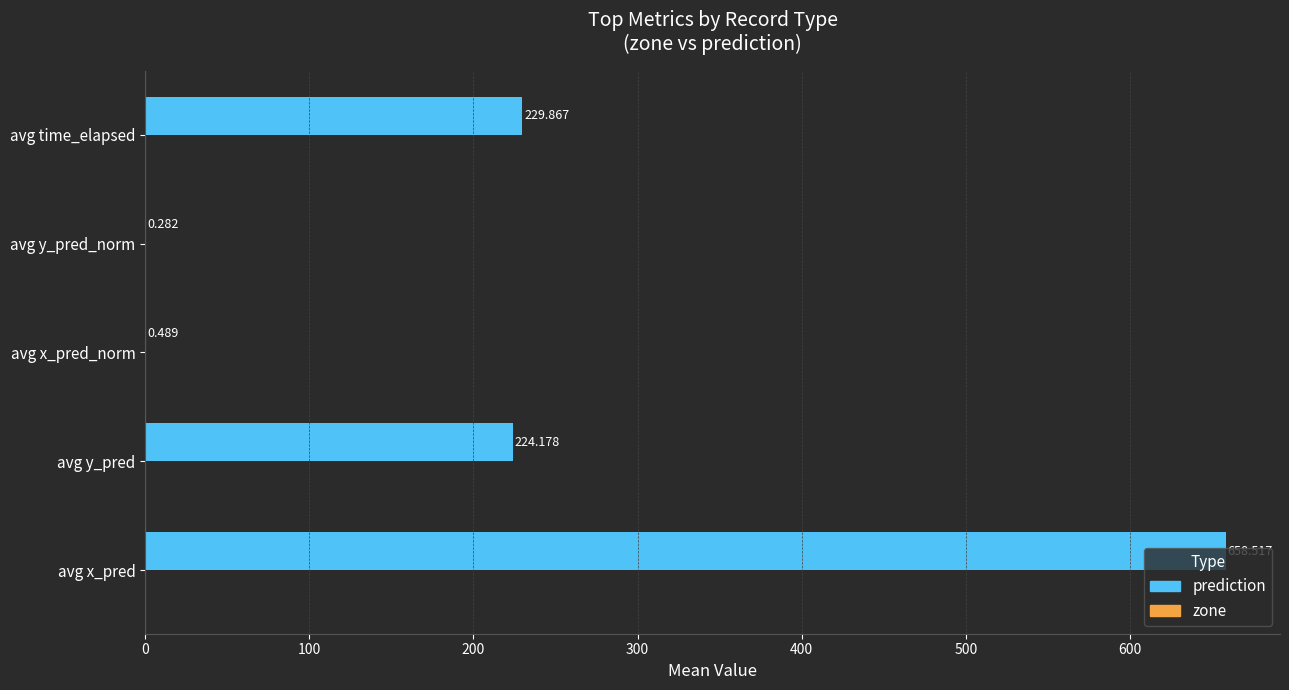

At which label is the value closest to 329?

avg time_elapsed